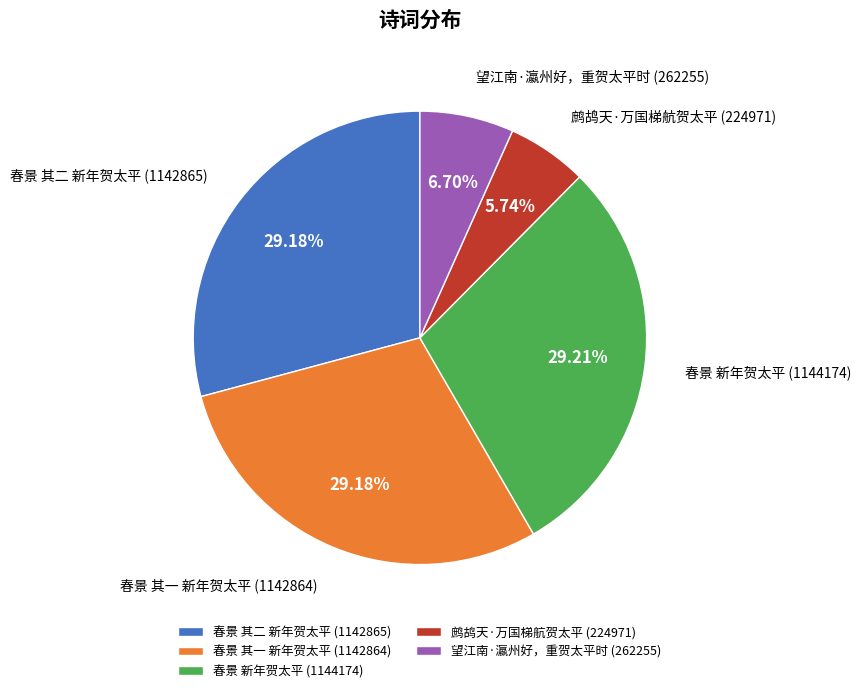

How many segments does this pie chart have?

5